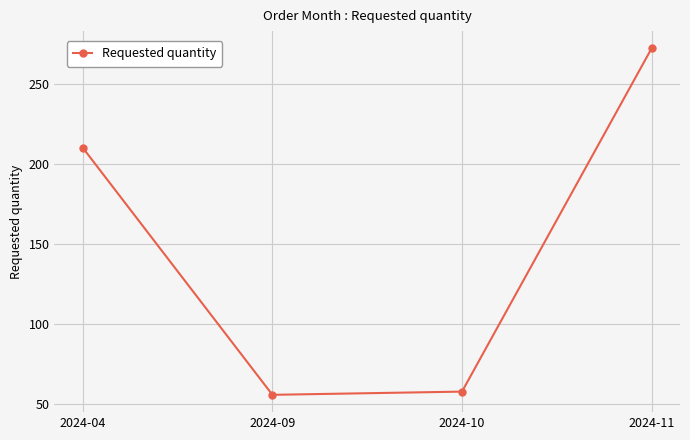

How many lines are shown in the chart?

1